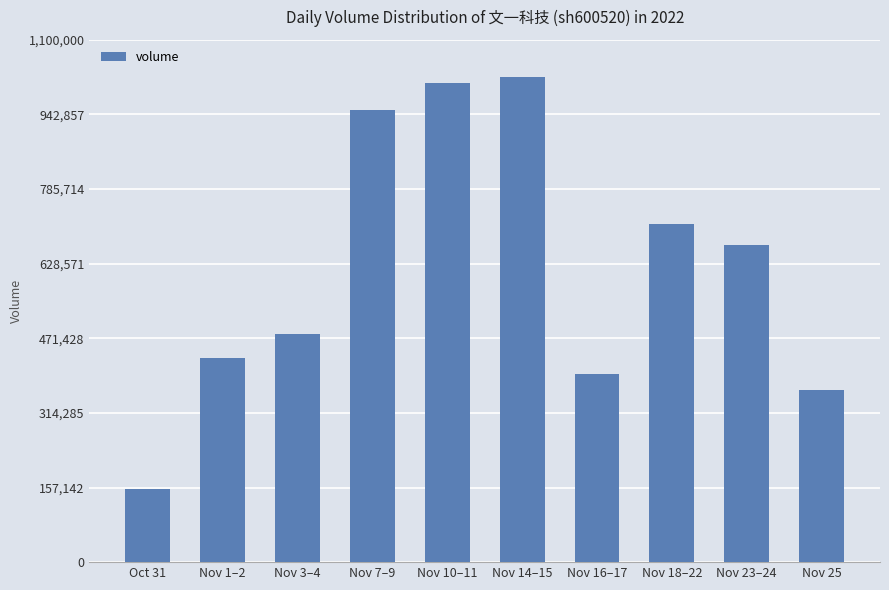

What is the difference between the values at Nov 10–11 and Nov 16–17?

612253